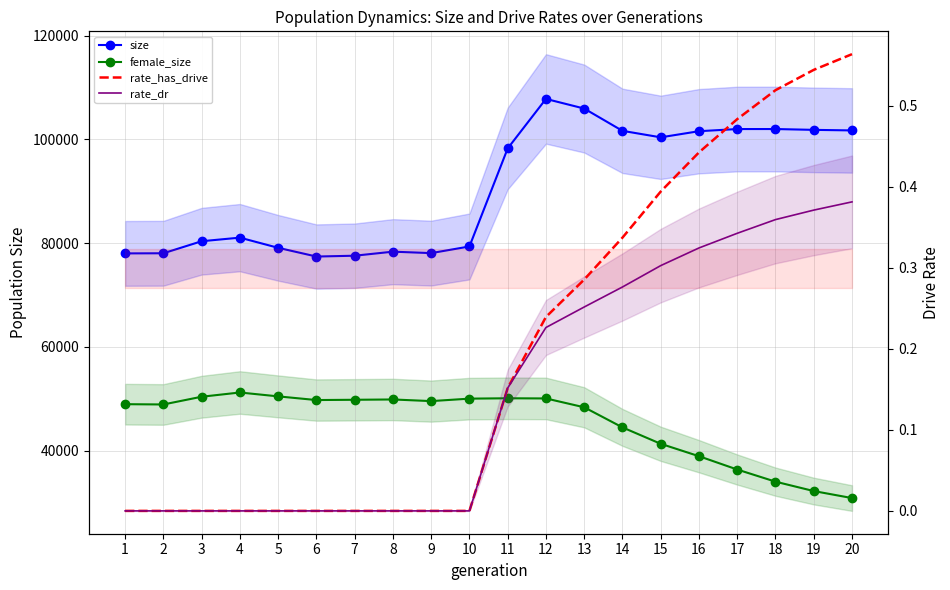

What is the greatest value displayed?

107793.0